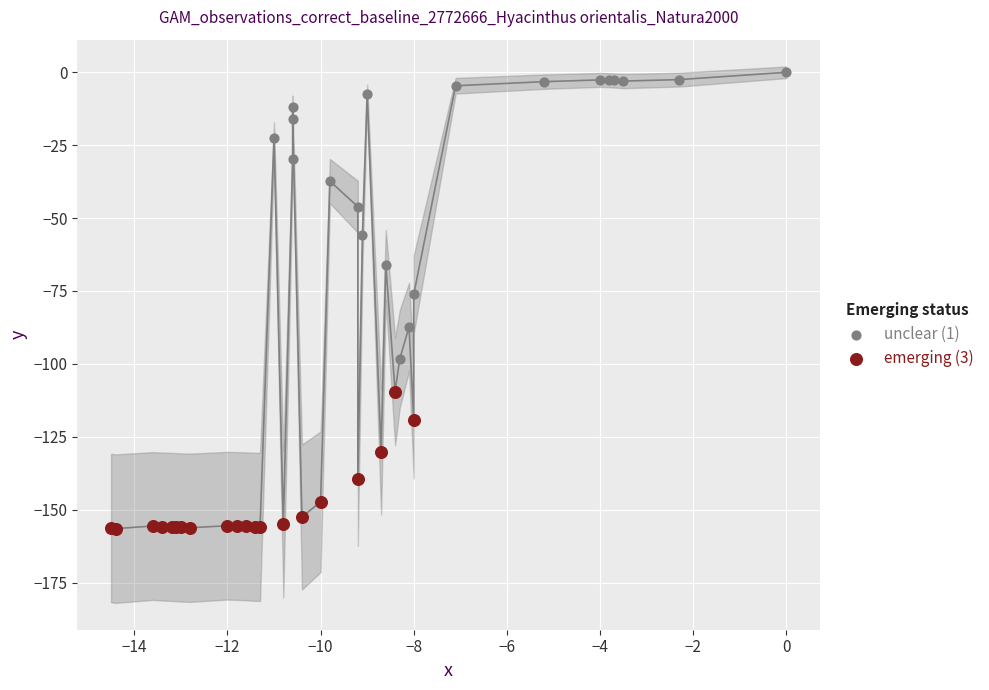

Which series has the largest Y range (max minus min)?

unclear (1)